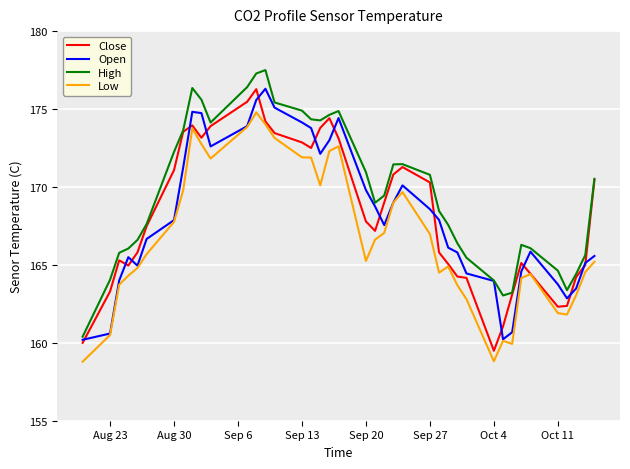

What is the maximum value for High?

177.5